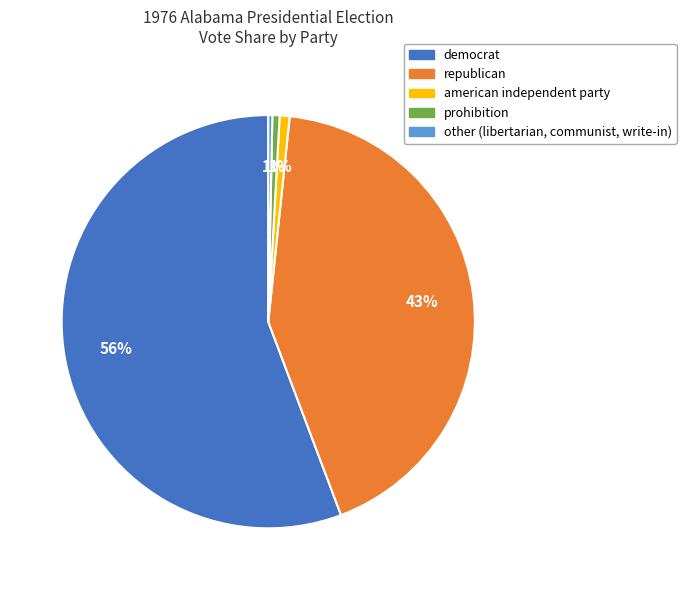

Which category has the biggest portion of the pie?

democrat